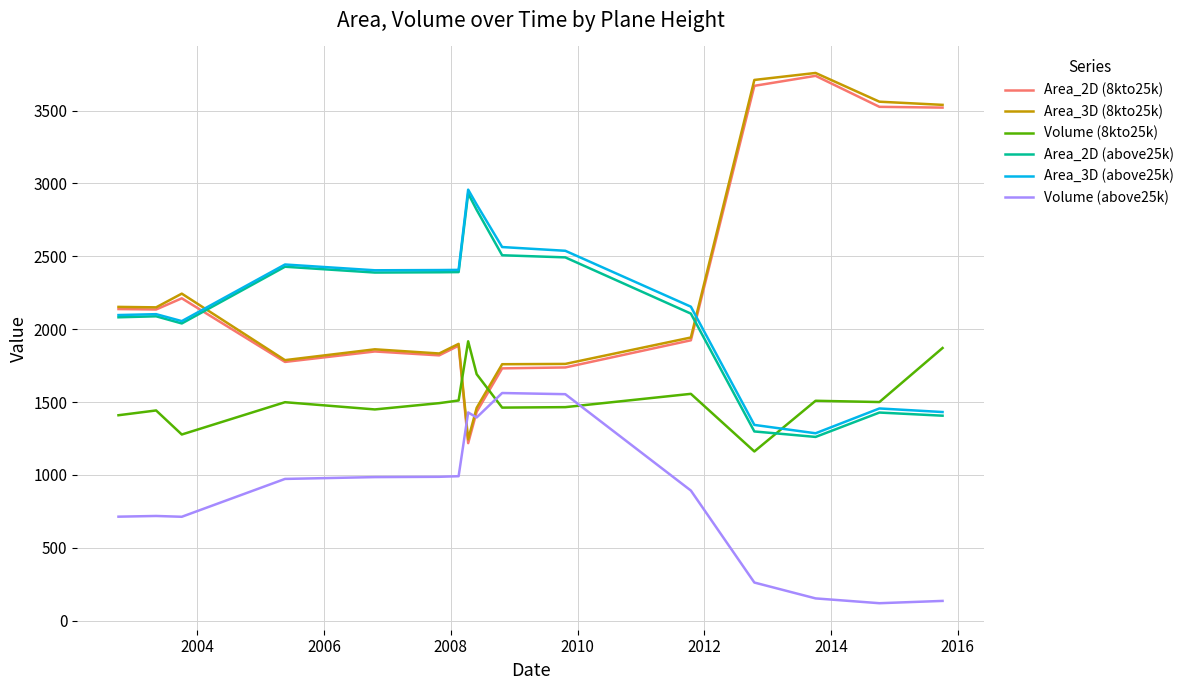

True or false: Volume (8kto25k) and Area_3D (above25k) intersect in this chart.

True